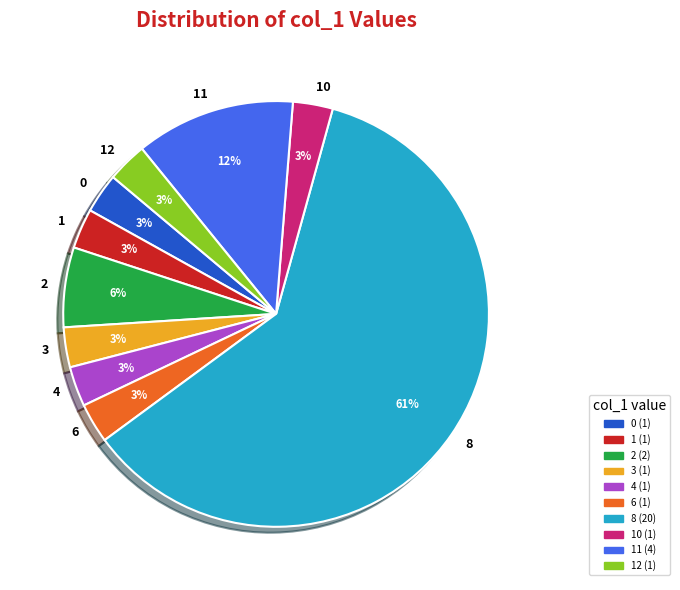

Which slice is the largest?

8